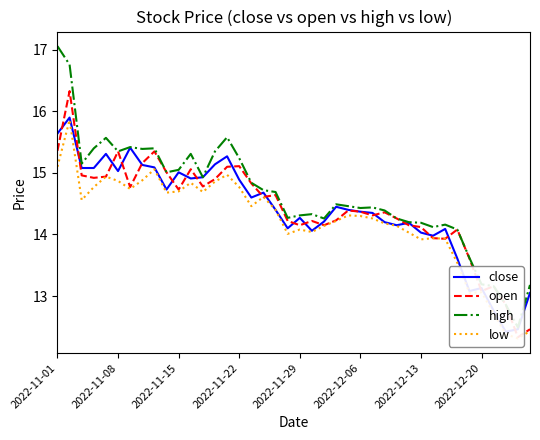

True or false: open and low cross at least once.

False